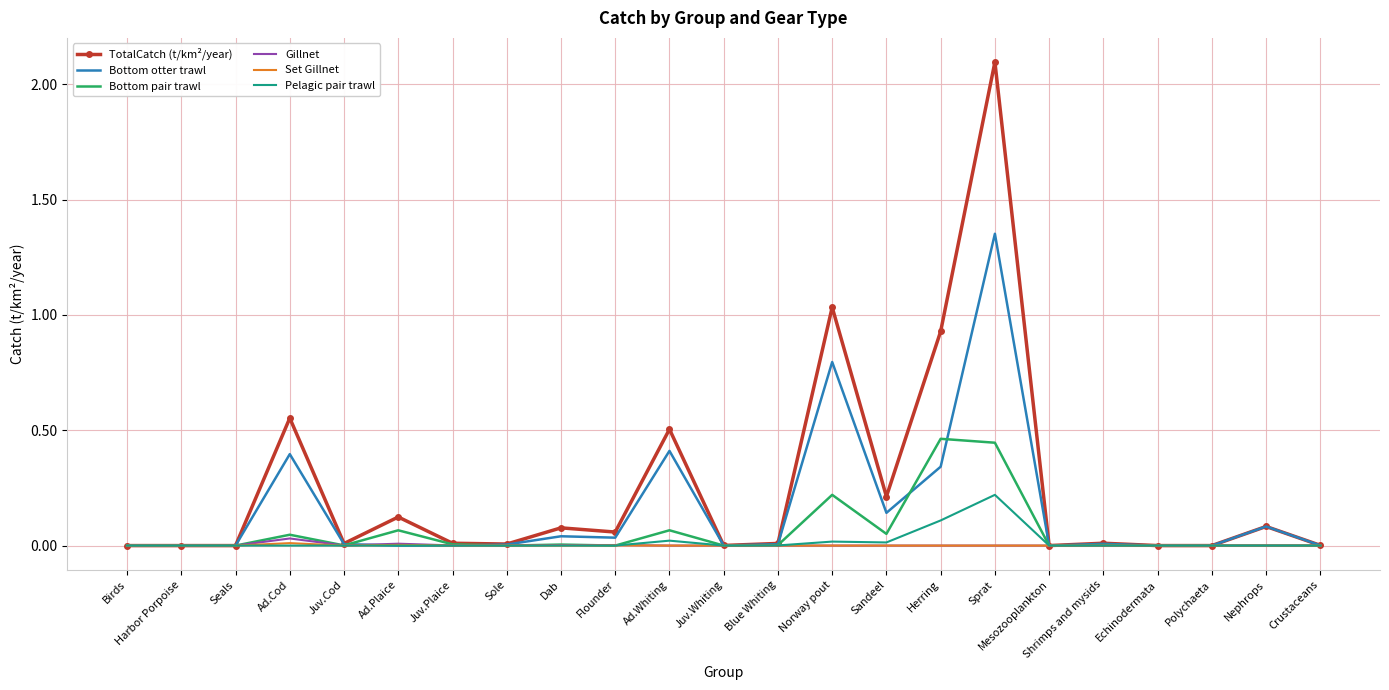

At which category is the sum across all series the highest?

Sprat